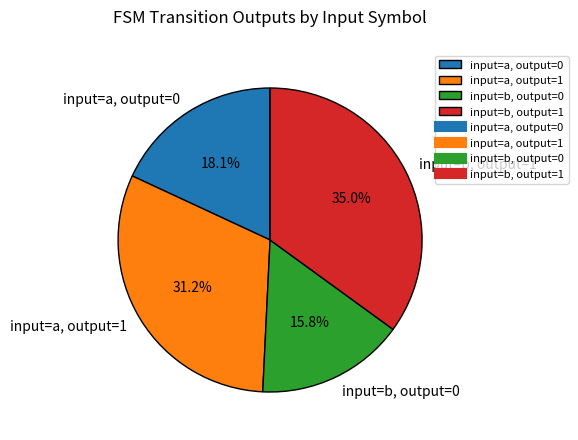

What is the ratio of the value at input=a, output=0 to the value at input=a, output=1?

0.6